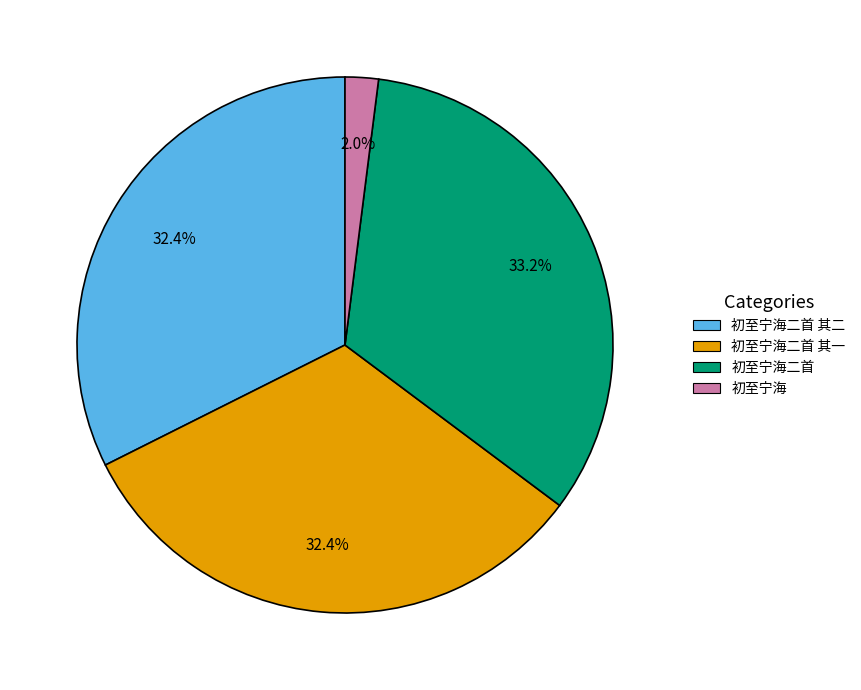

Which slice is the smallest?

初至宁海